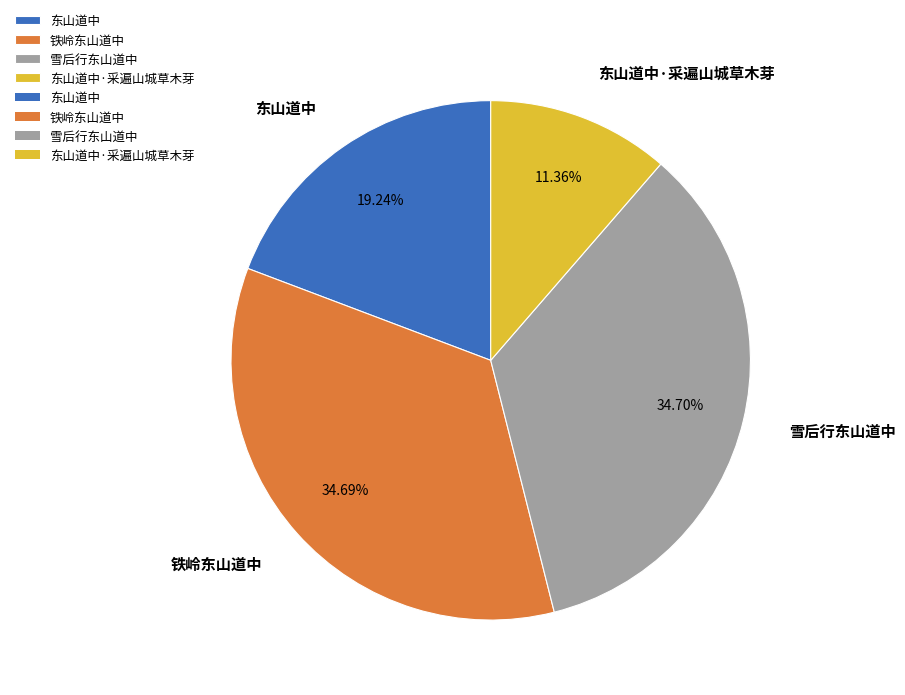

What is the total percentage of 东山道中 and 铁岭东山道中?

53.9%